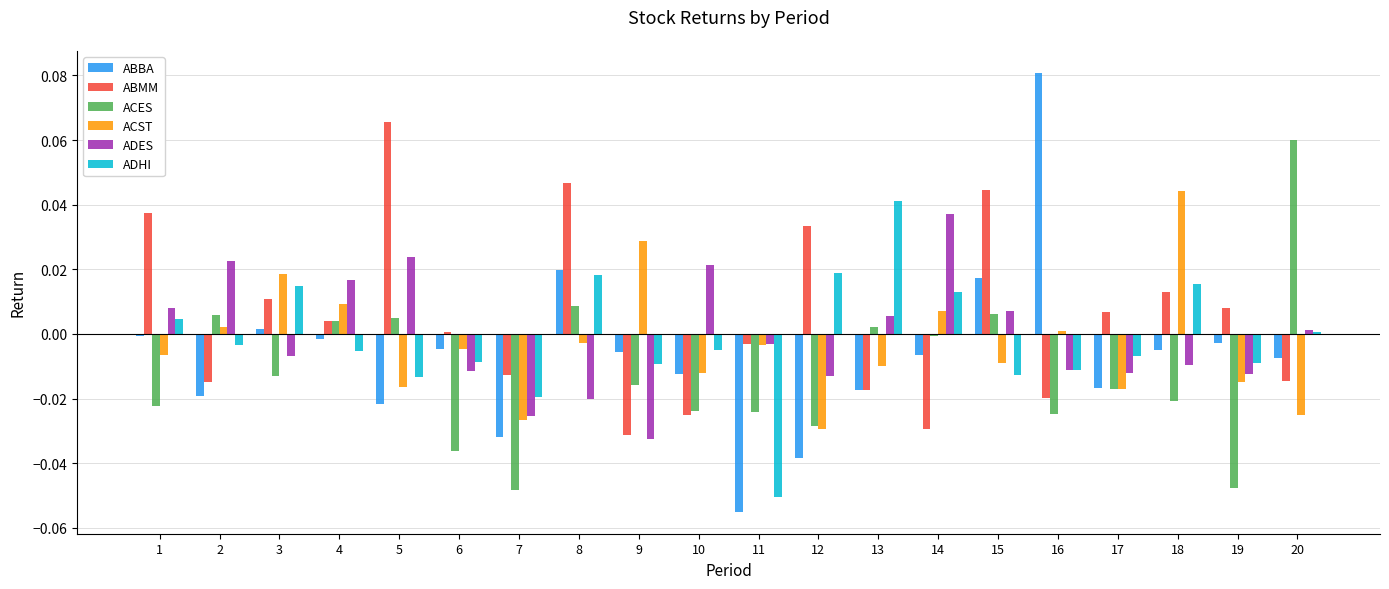

Is the value of ADES at 10 greater than the value of ACST at 18?

No